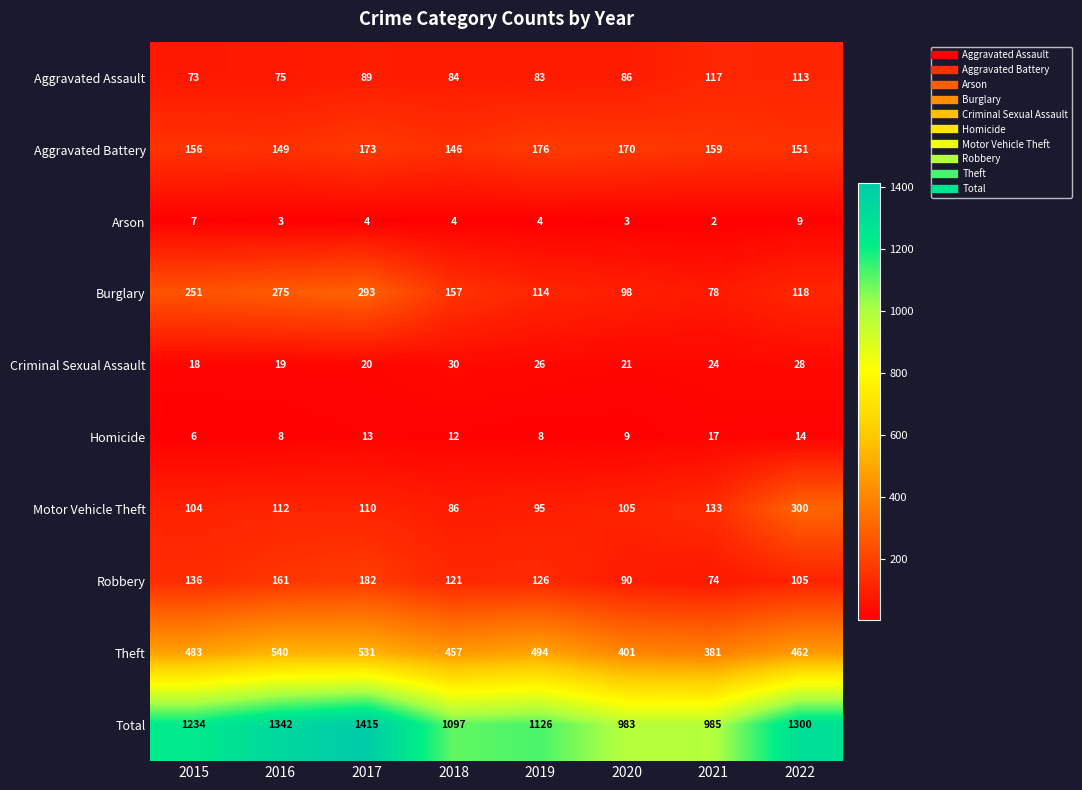

Rank the series by their maximum value, from highest to lowest.

Total, Theft, Motor Vehicle Theft, Burglary, Robbery, Aggravated Battery, Aggravated Assault, Criminal Sexual Assault, Homicide, Arson